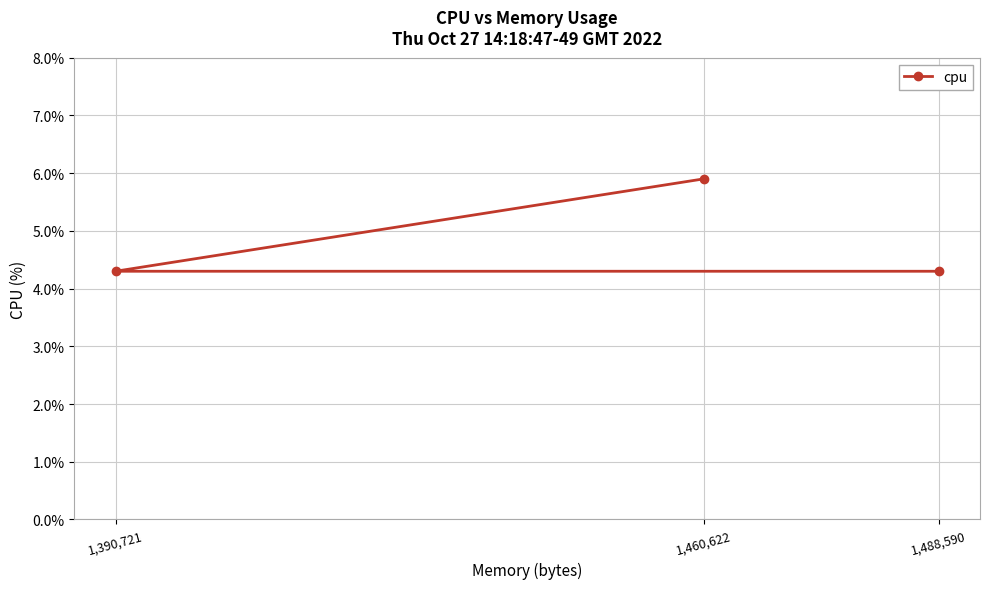

What is the value of the 2nd point from the left?

5.9